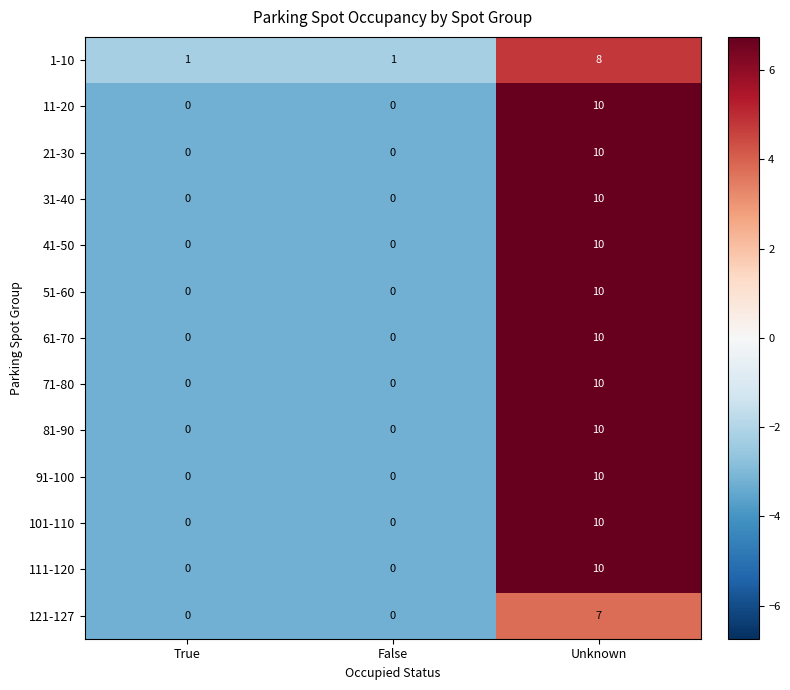

How many data points does each series have?

3